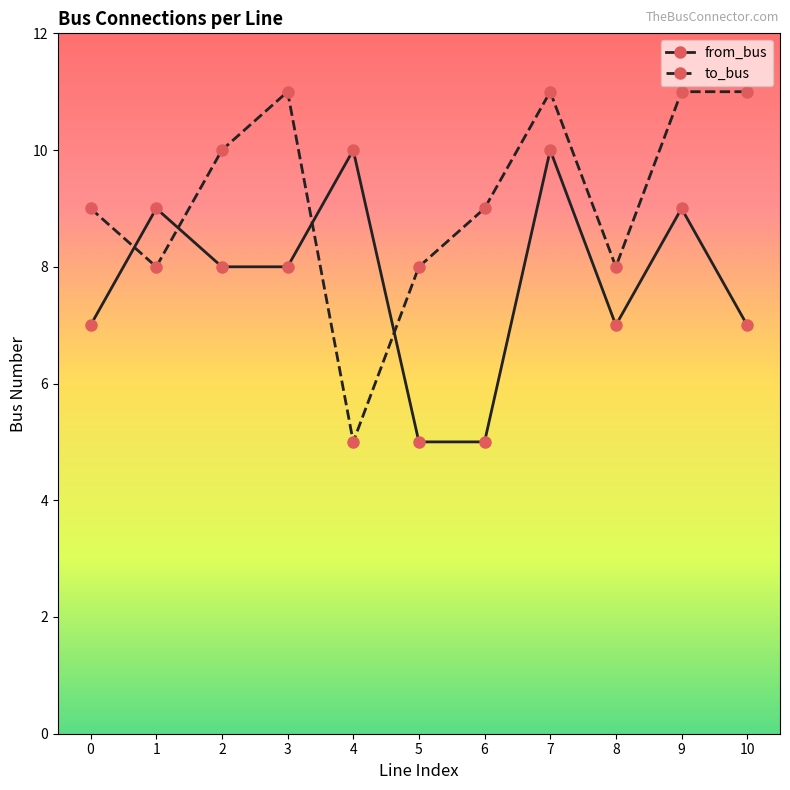

Where do from_bus and to_bus first cross each other?

0 and 1